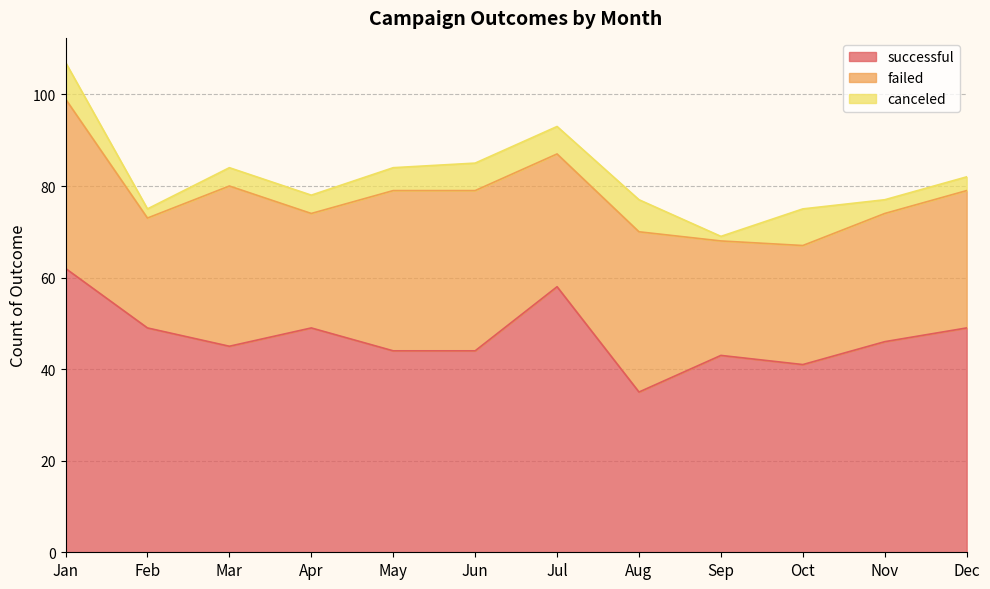

Is it true that successful equals 43 at Sep?

True